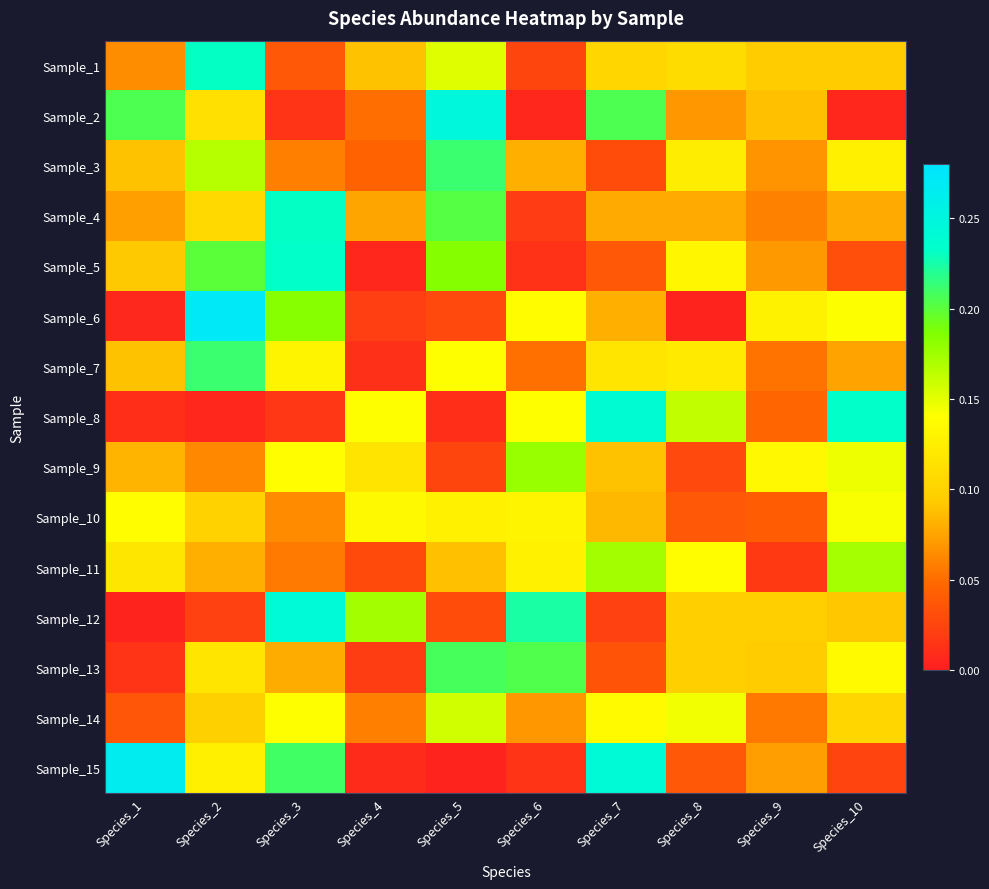

How many data points does each series have?

10